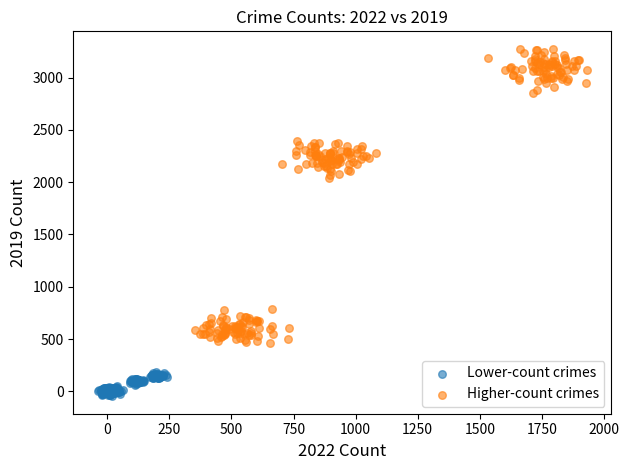

Which series contains the lowest Y value?

Lower-count crimes